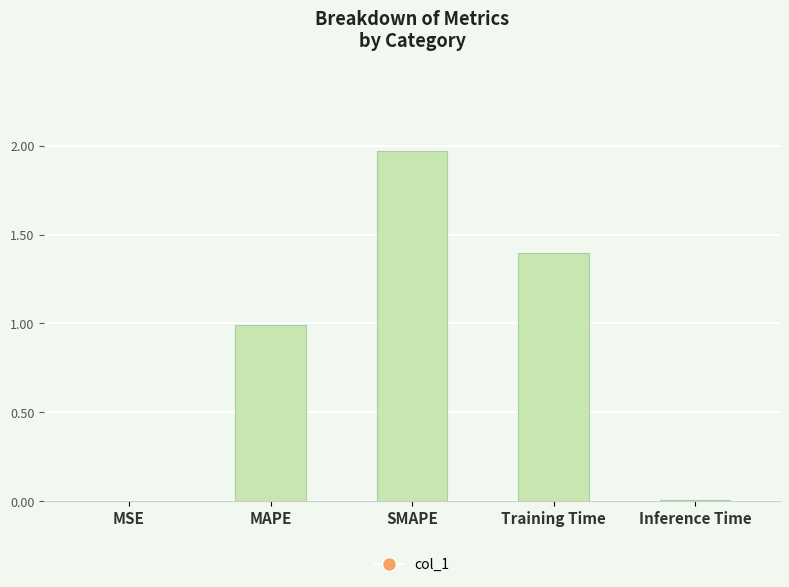

What is the sum of all values?

4.4